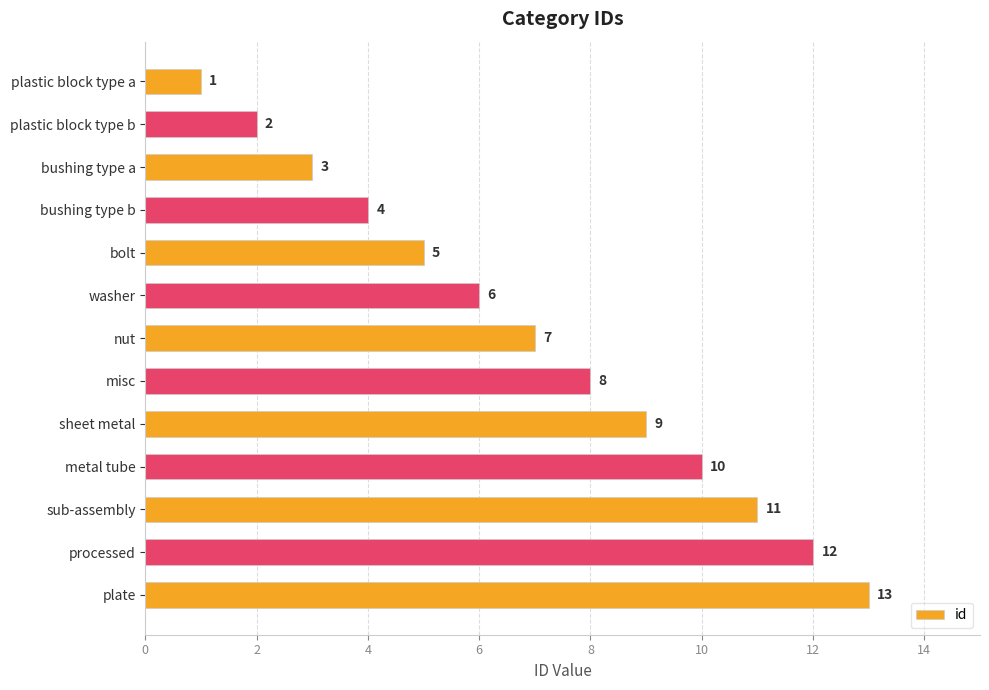

Rank the categories by value from highest to lowest.

plate, processed, sub-assembly, metal tube, sheet metal, misc, nut, washer, bolt, bushing type b, bushing type a, plastic block type b, plastic block type a